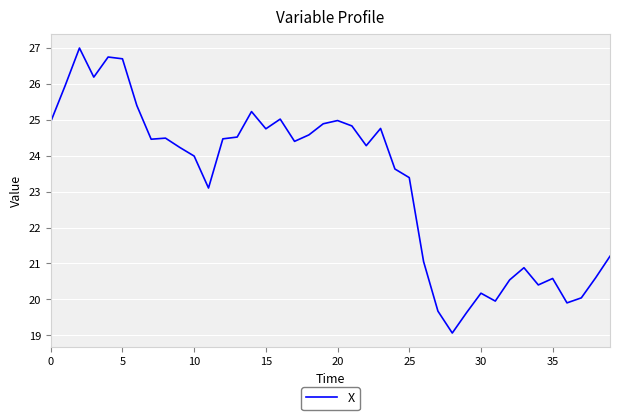

Is this an area chart (filled region under the line)?

No